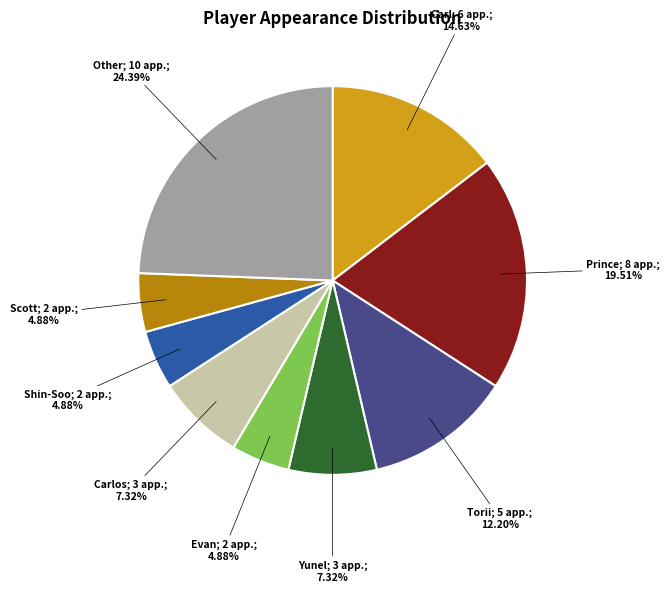

Is there any slice that represents more than half of the pie?

No